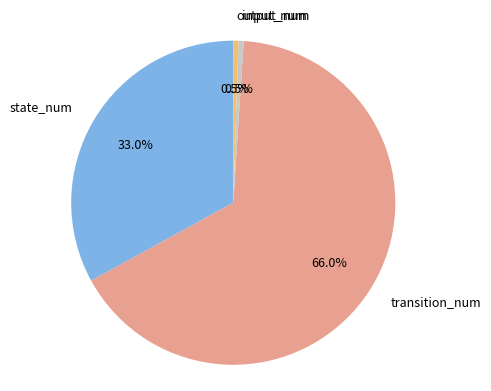

True or false: output_num accounts for 11% of the total.

False